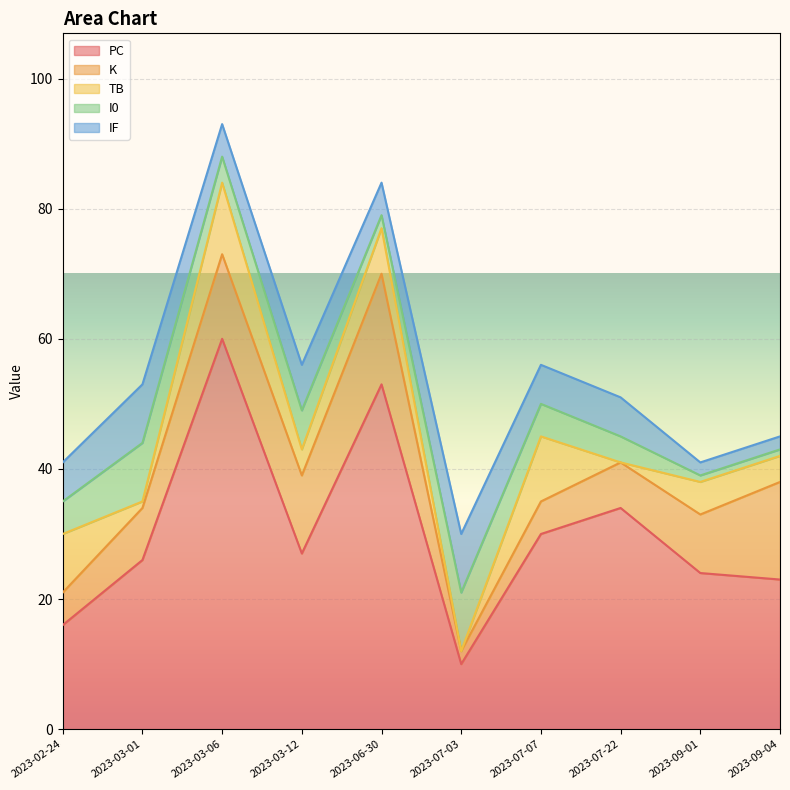

Which series has the widest spread of values?

PC